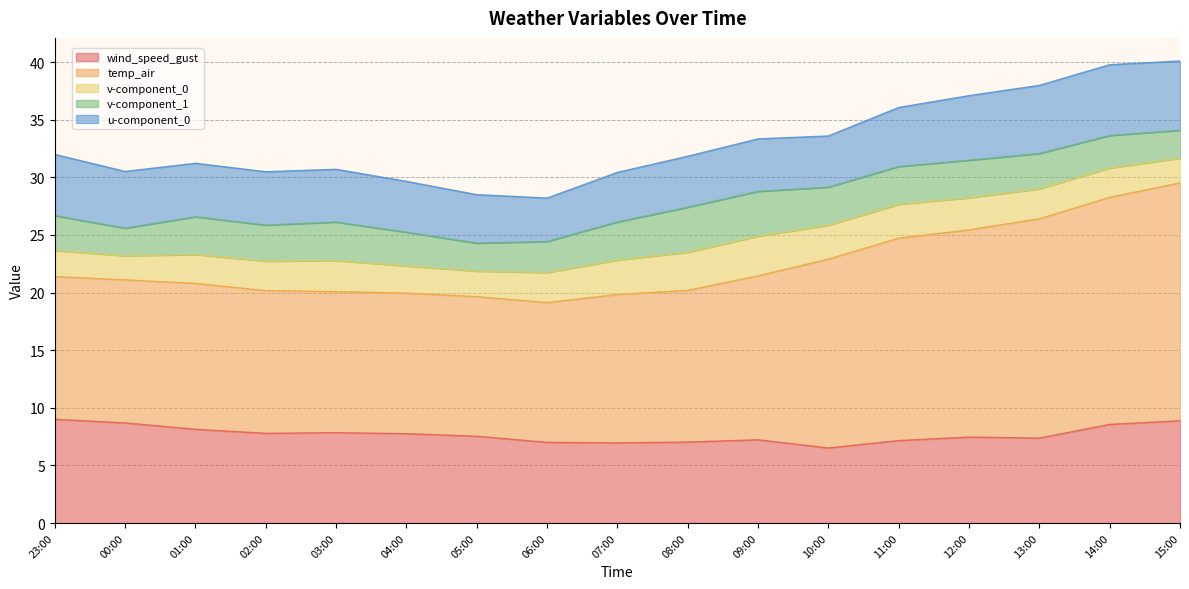

At which label is v-component_1 closest to 3?

2021-06-27 23:00